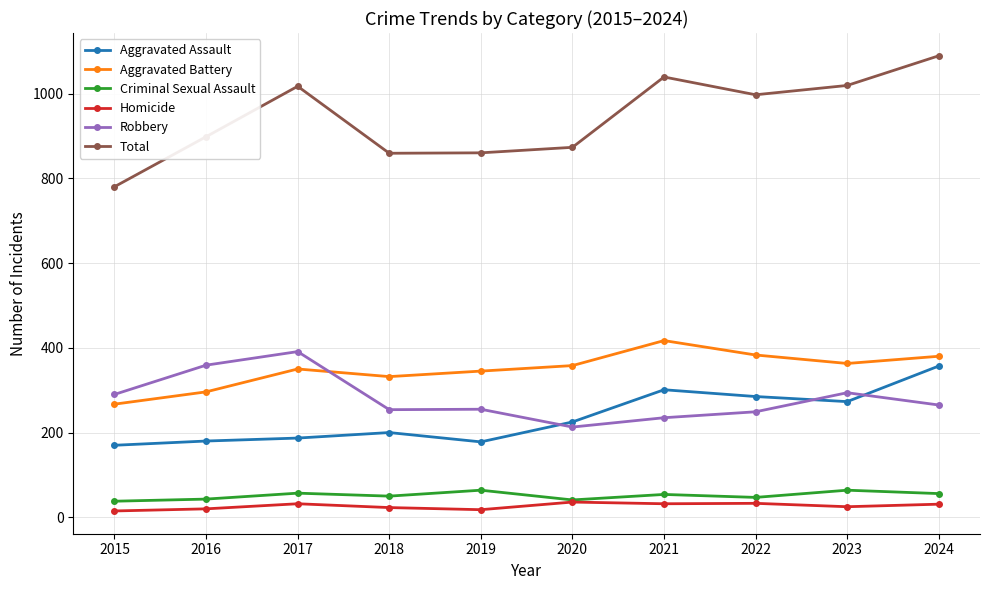

At which label is Total closest to 934?

2016